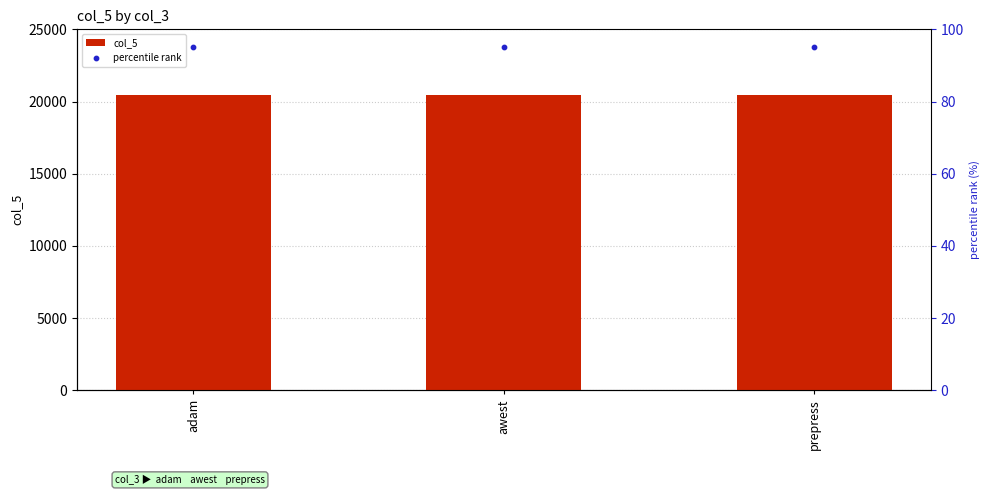

Which series has the largest Y range (max minus min)?

col_5